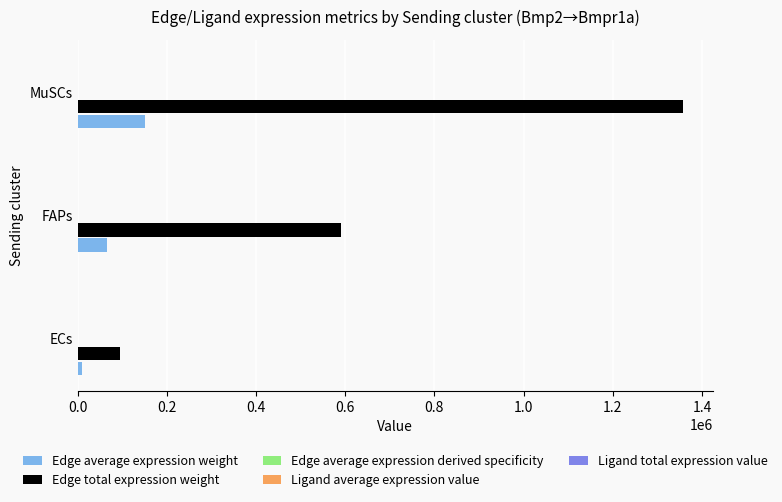

Between FAPs and MuSCs, which series saw the biggest shift?

Edge total expression weight